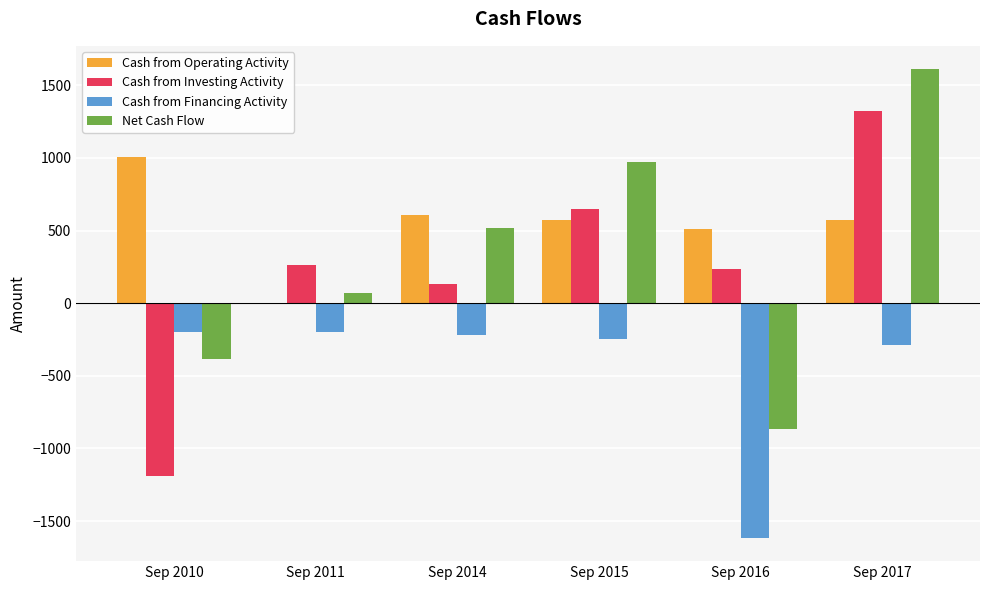

What are all the series names shown in the legend?

Cash from Operating Activity, Cash from Investing Activity, Cash from Financing Activity, Net Cash Flow